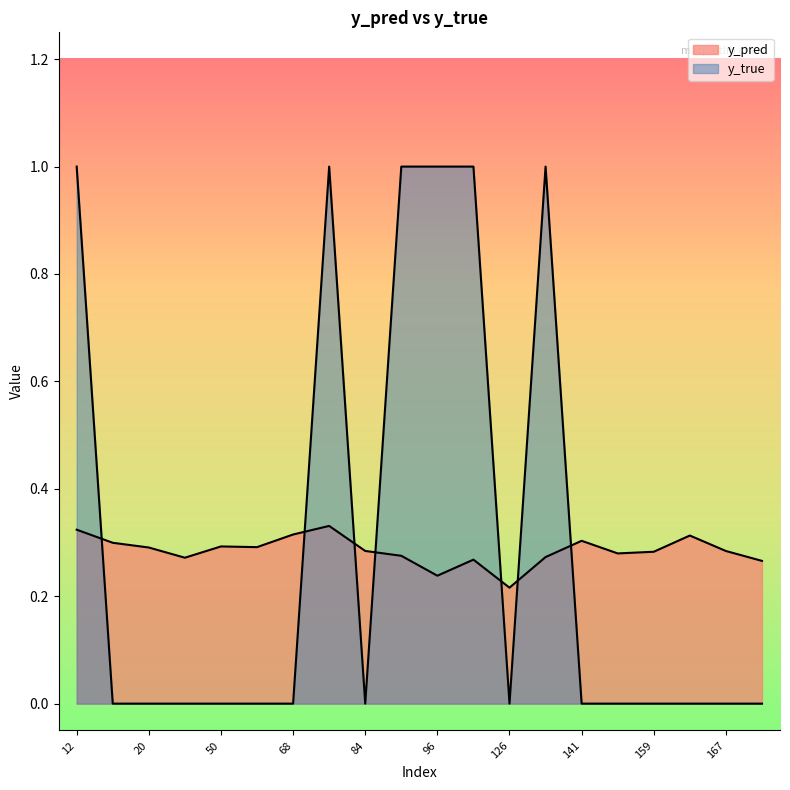

True or false: y_true and y_pred intersect in this chart.

True